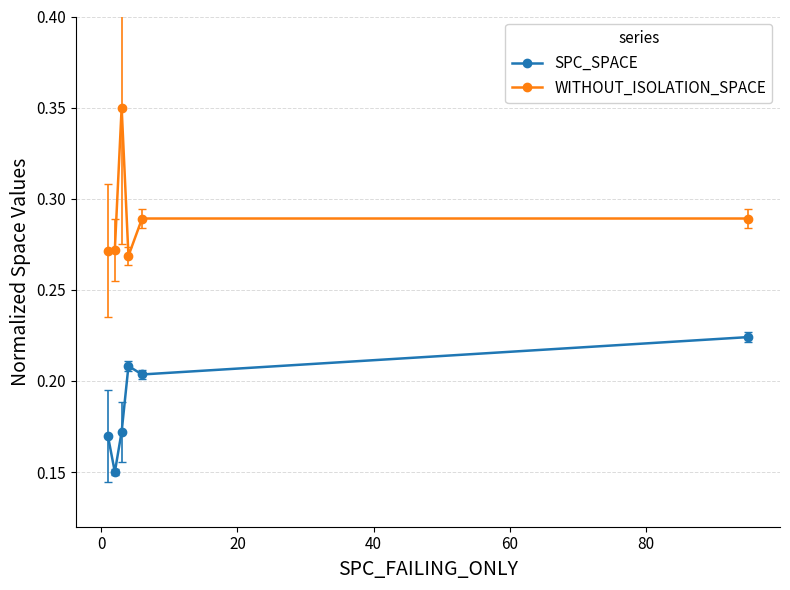

True or false: WITHOUT_ISOLATION_SPACE and SPC_SPACE cross at least once.

False